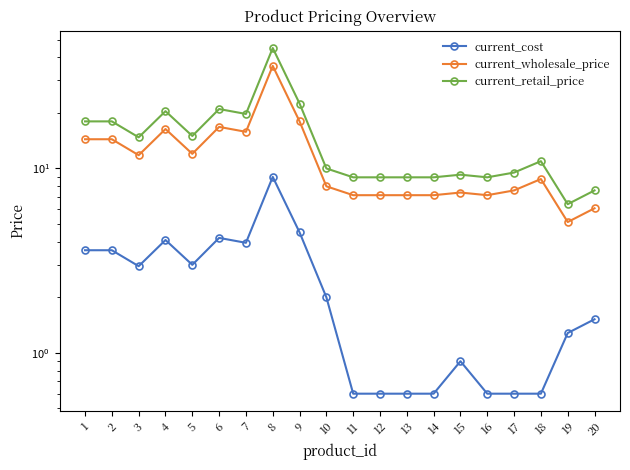

What is the value of the current_cost point at the 10th from the left?

2.0